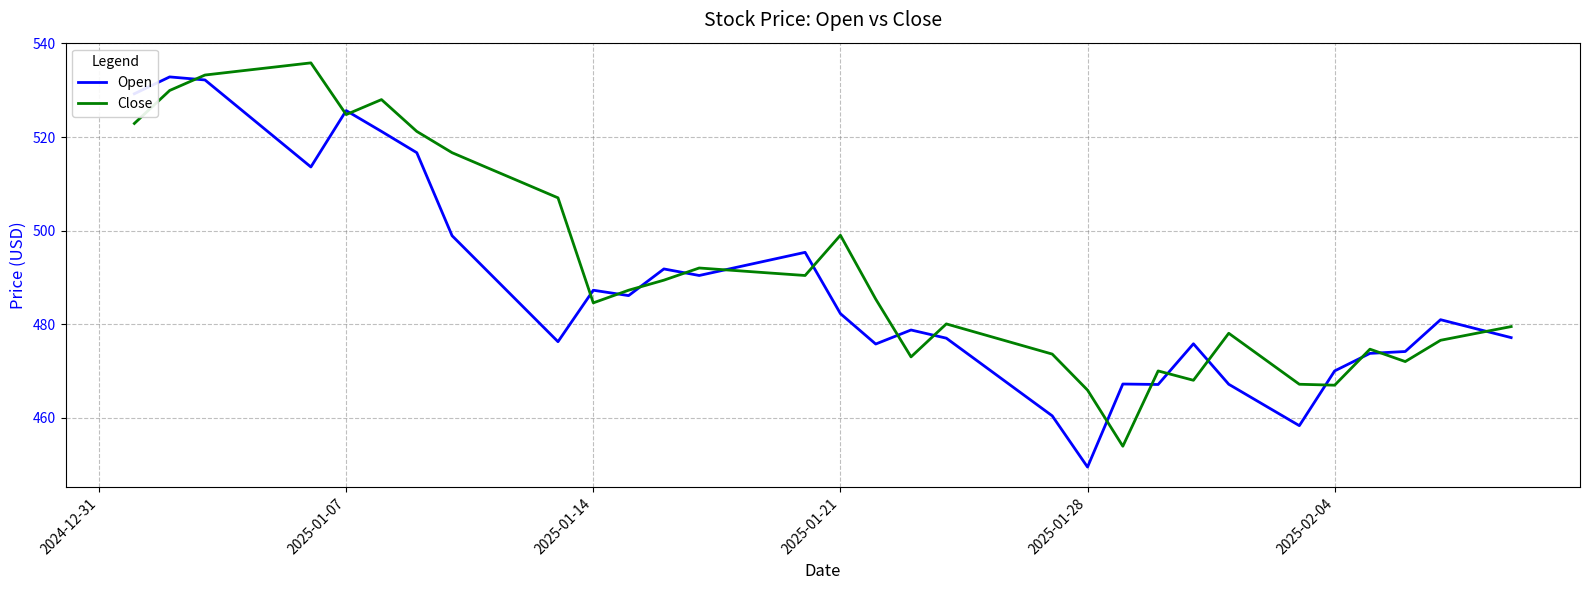

What is the maximum value shown in the chart?

535.9